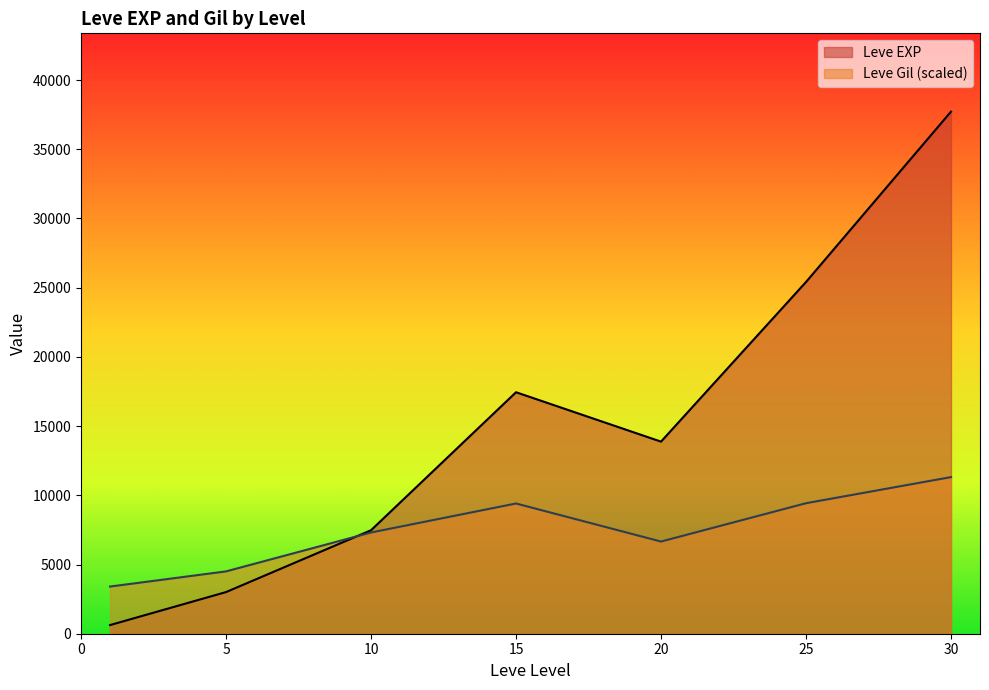

The value of Leve Gil (scaled) at 30 is 11314.5. True or false?

True